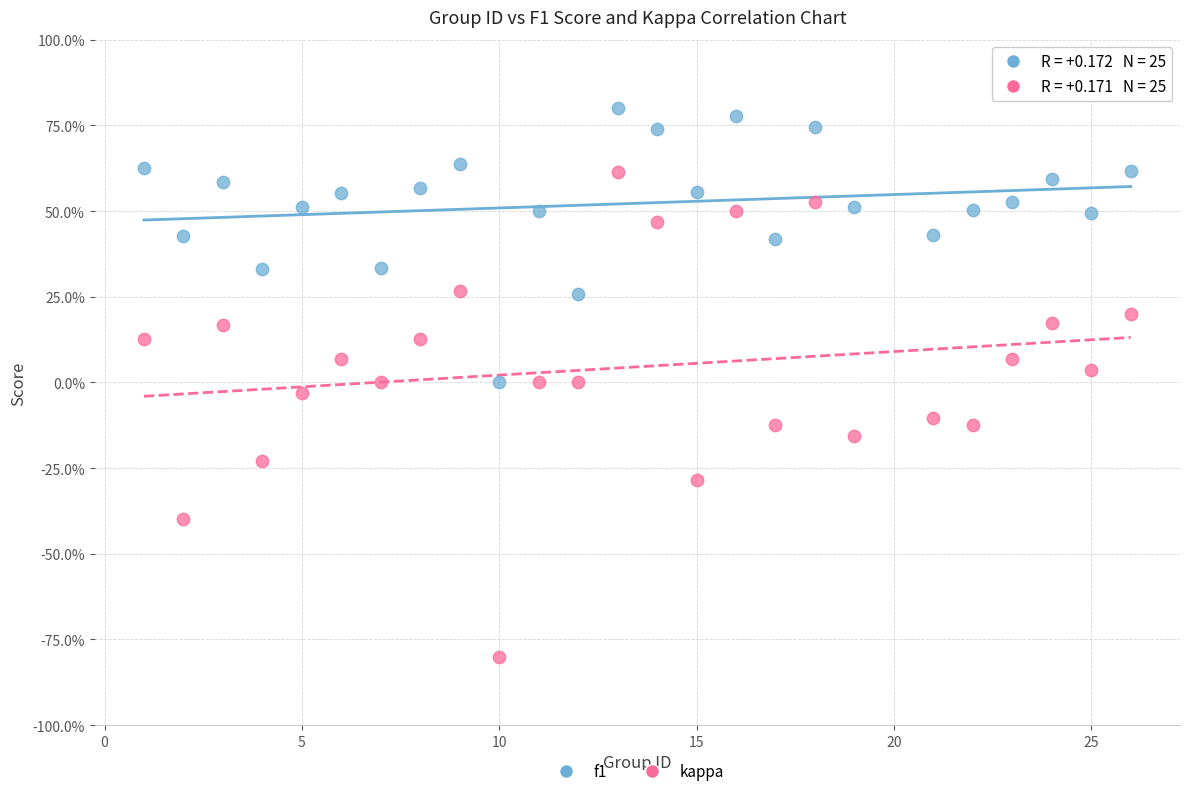

Which series contains the lowest Y value?

kappa